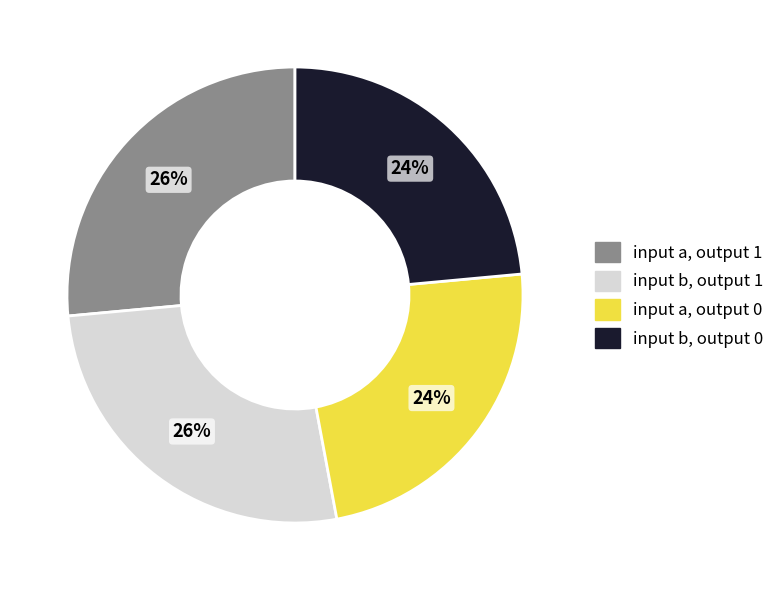

To the nearest percent, what is the average slice percentage?

25%